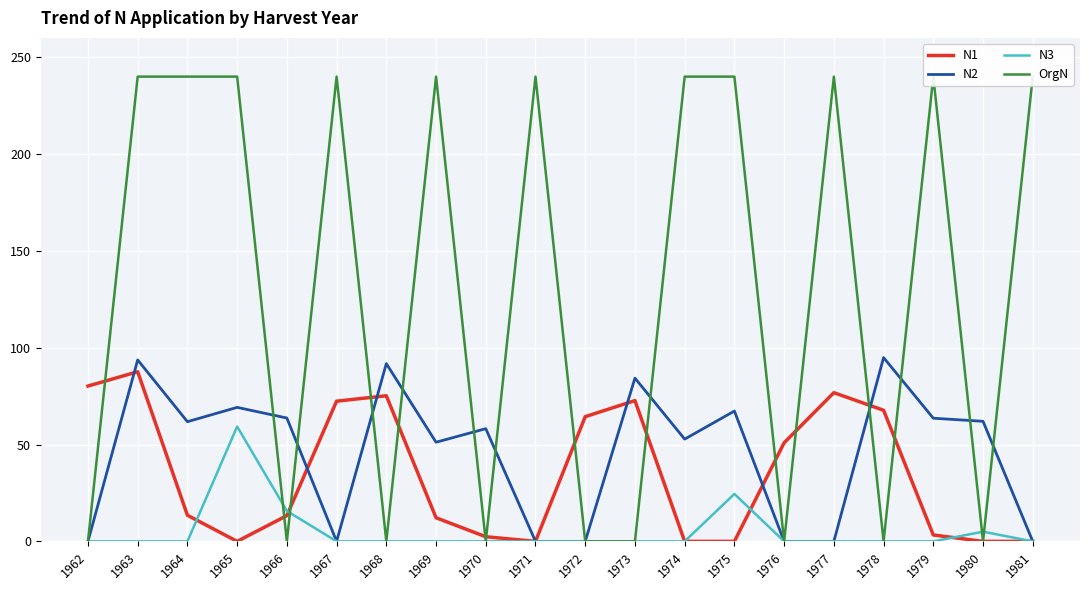

True or false: N2 has more than 1 points higher than both neighbors.

True